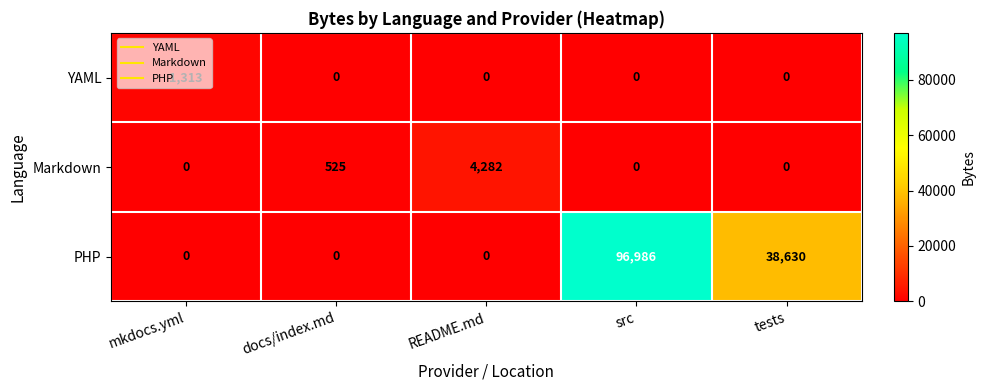

What is the difference between the highest and lowest values at README.md?

4282